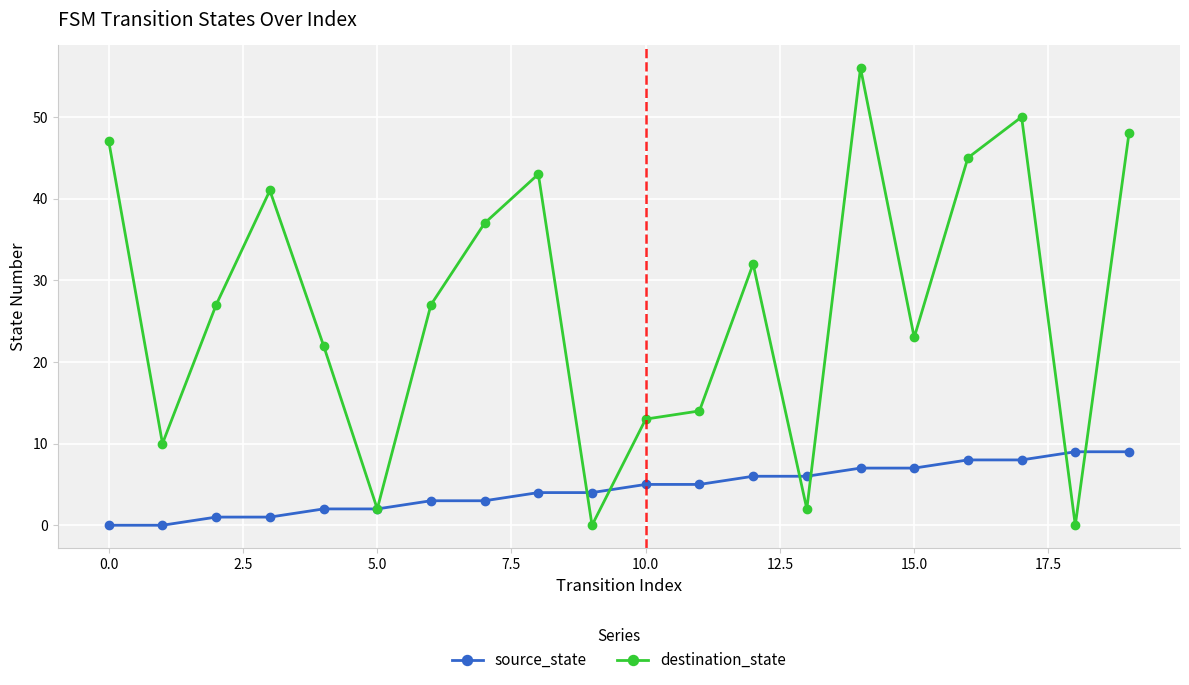

Which series has the widest spread of values?

destination_state